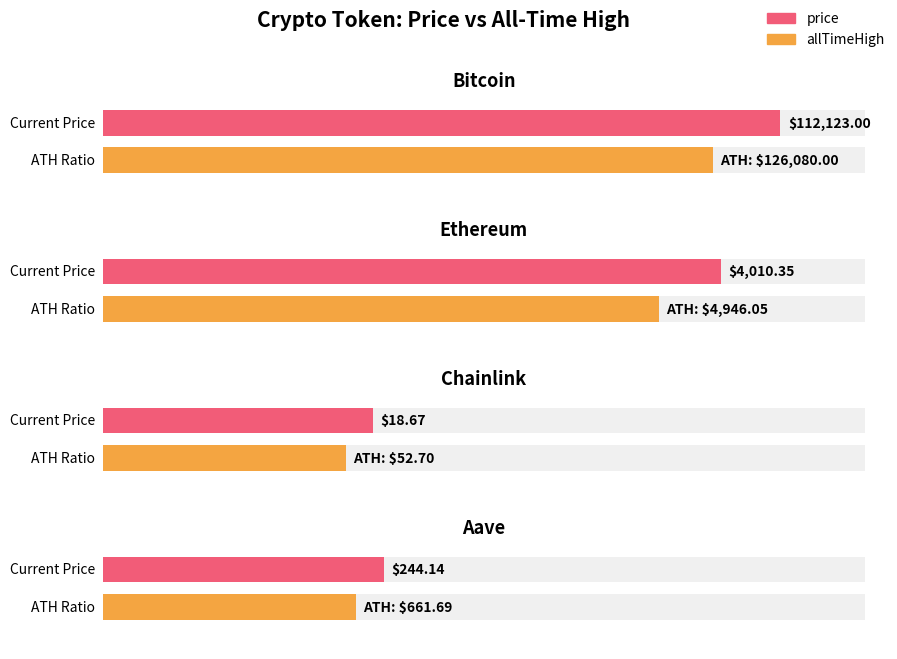

Reading left to right, extract all data points from this chart.

price: Bitcoin=112123.0	Ethereum=4010.3	Chainlink=18.7	Aave=244.1
allTimeHigh: Bitcoin=126080.0	Ethereum=4946.1	Chainlink=52.7	Aave=661.7